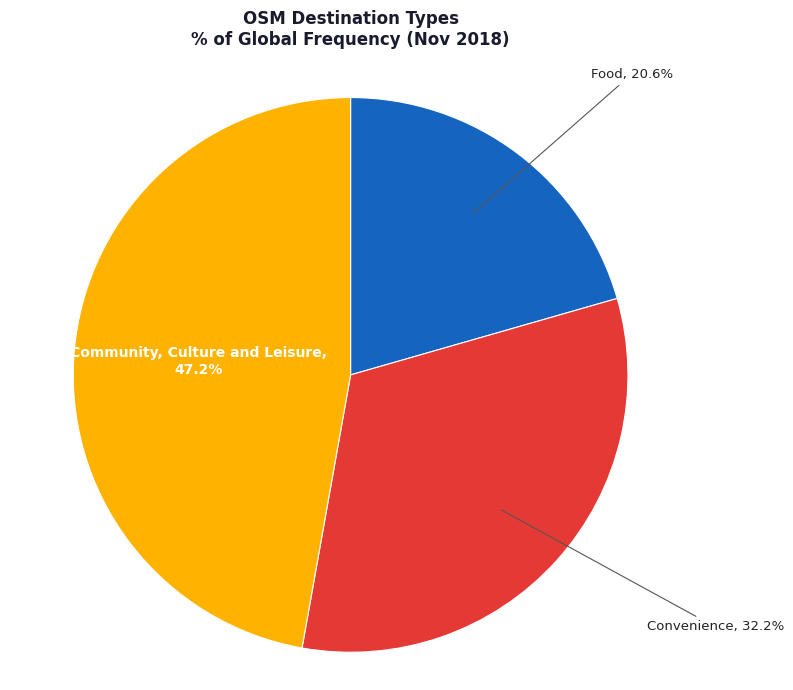

To the nearest percent, what is the combined percentage of Community, Culture and Leisure and Convenience?

79%